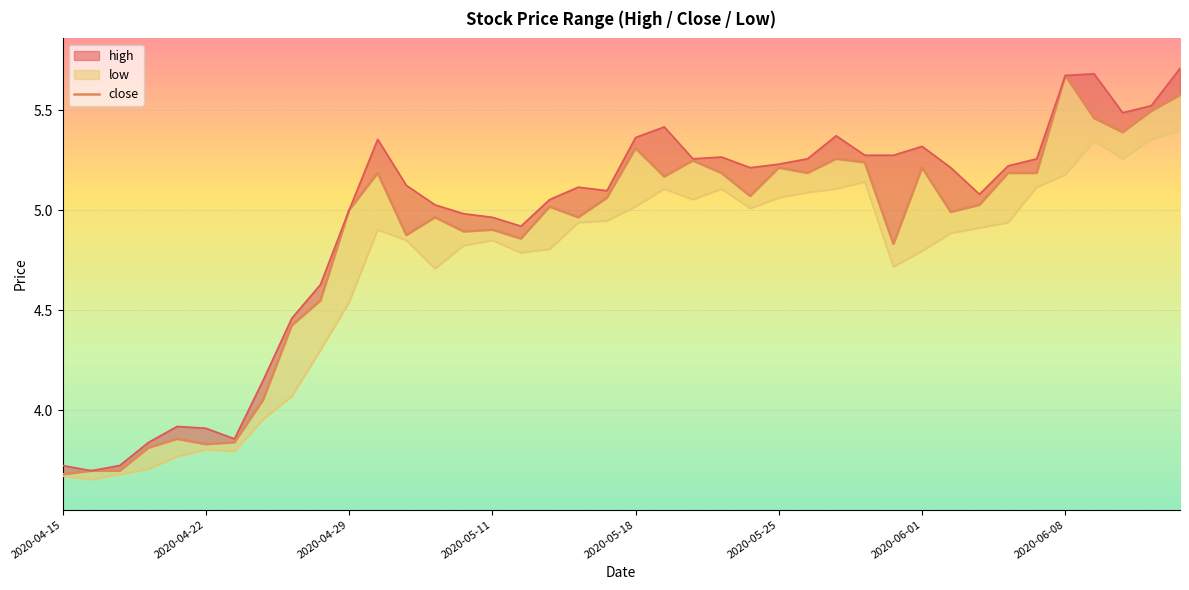

Which series has the widest spread of values?

high